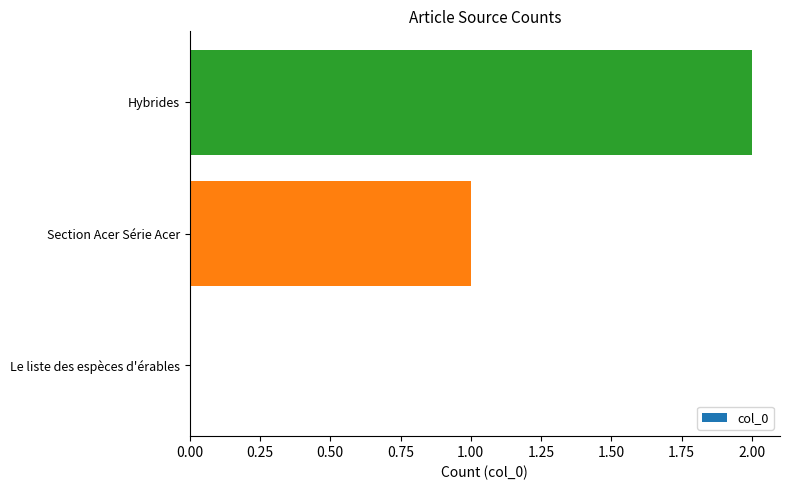

How many categories are shown in the chart?

3